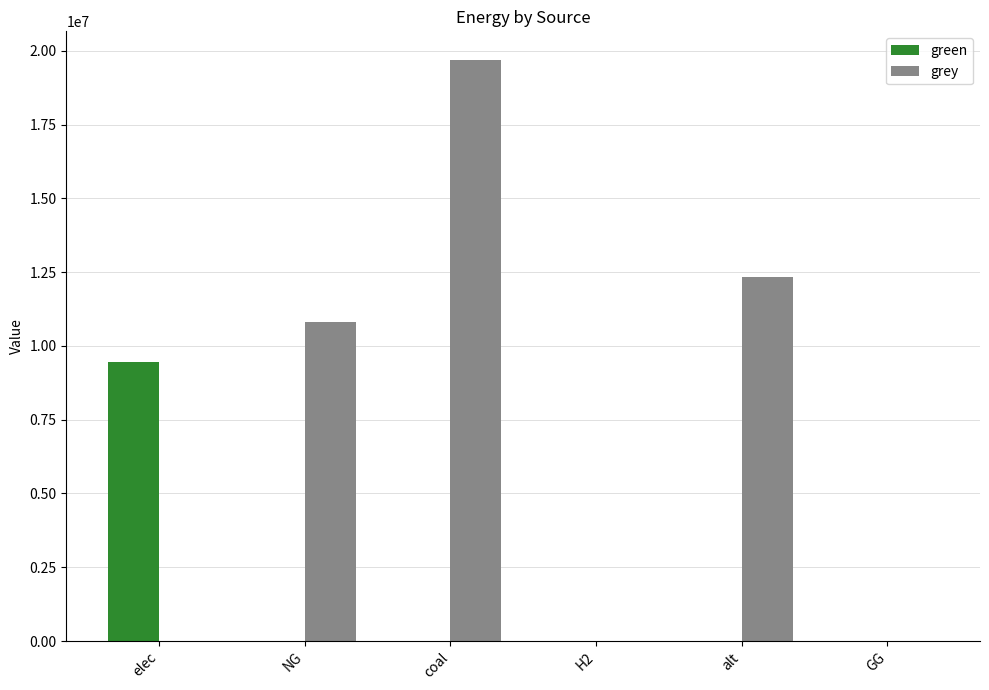

At which category is the sum across all series the highest?

coal